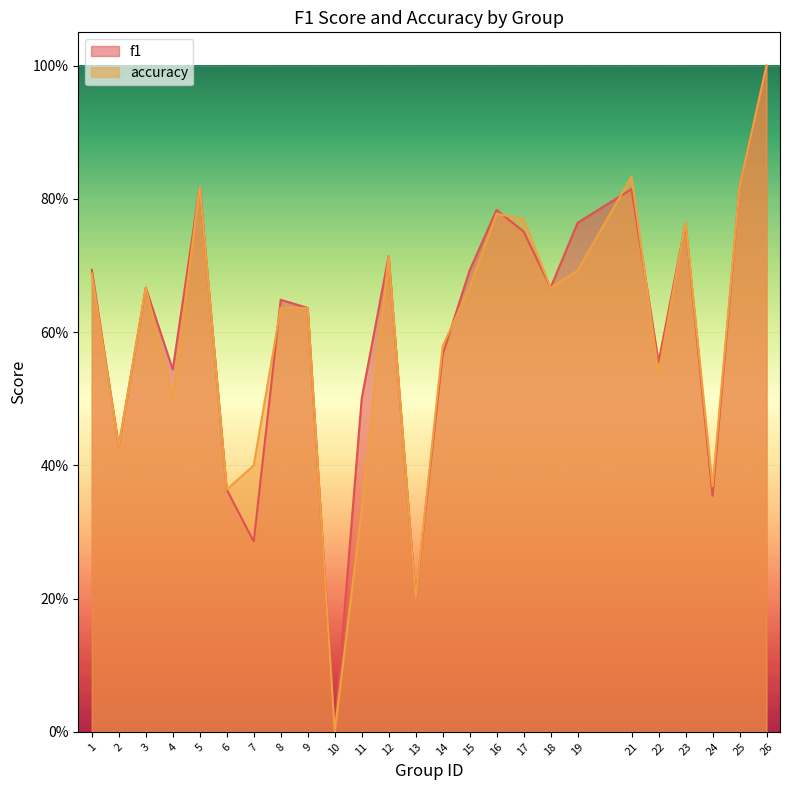

Which series changed the most between 16 and 19?

accuracy